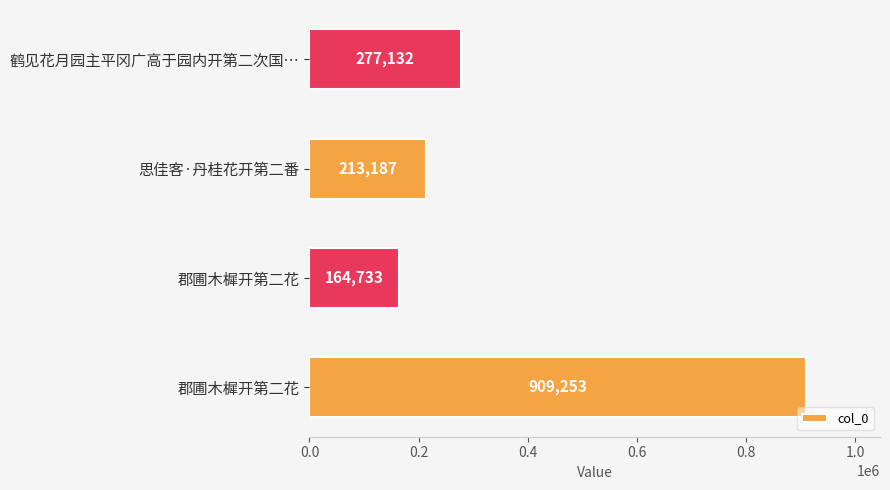

What is the difference between the maximum and minimum values?

744520